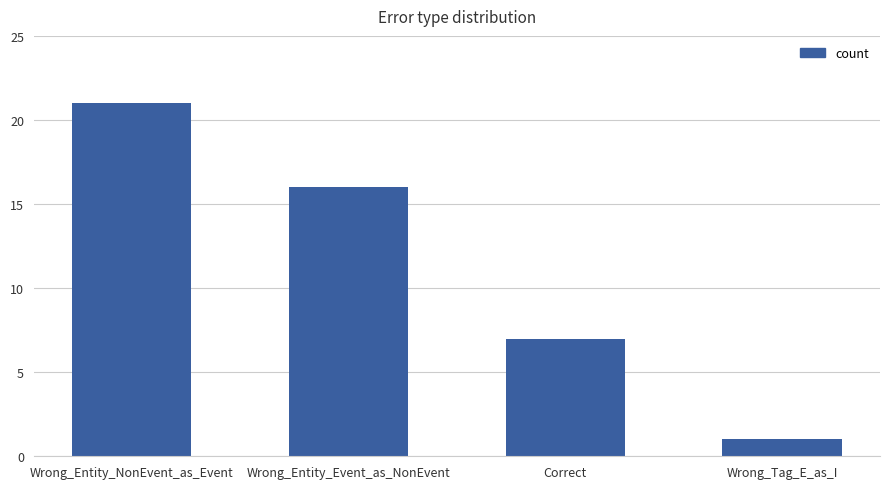

Reading left to right, what are all the values shown in this chart?

Wrong_Entity_NonEvent_as_Event=21	Wrong_Entity_Event_as_NonEvent=16	Correct=7	Wrong_Tag_E_as_I=1